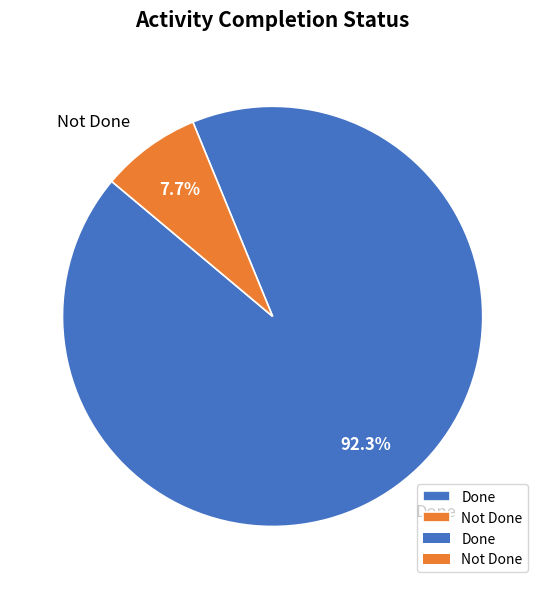

Rank the categories by value from lowest to highest.

Not Done, Done